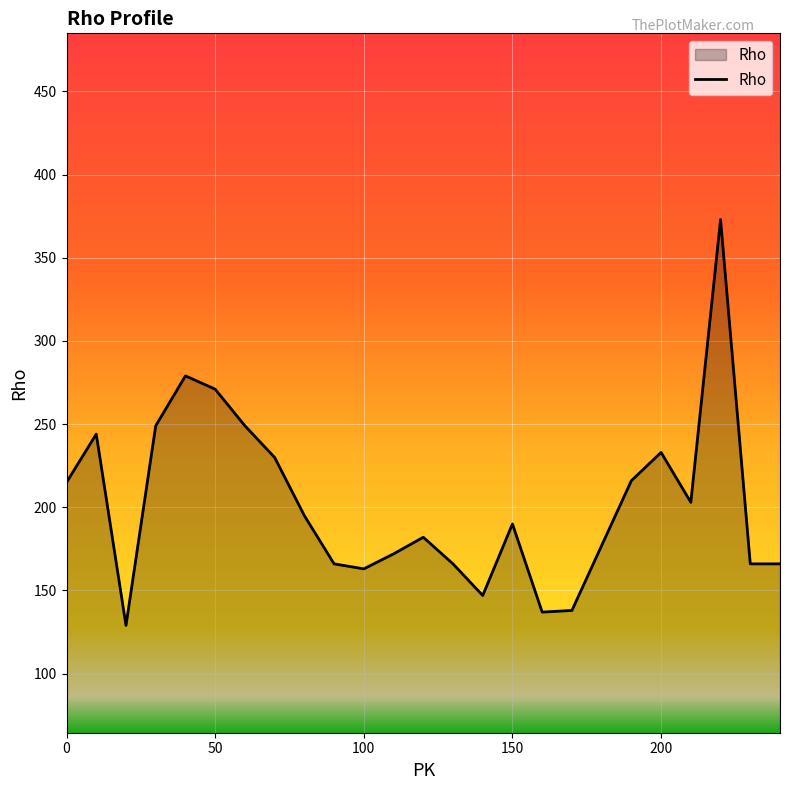

What is the smallest value displayed?

129